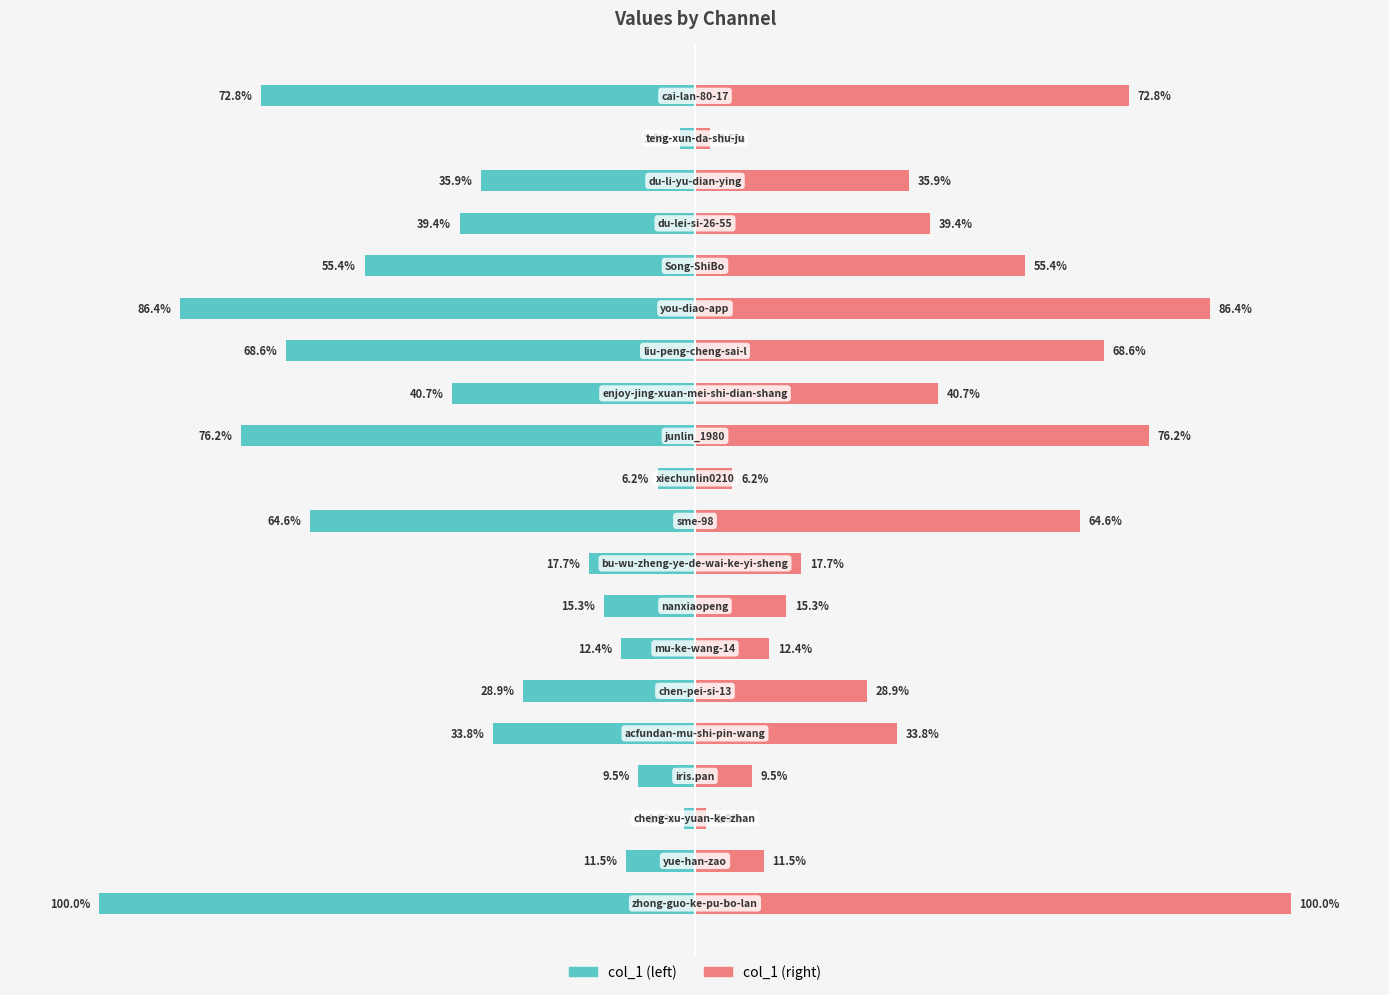

Between 9 and 17, which is larger?

17